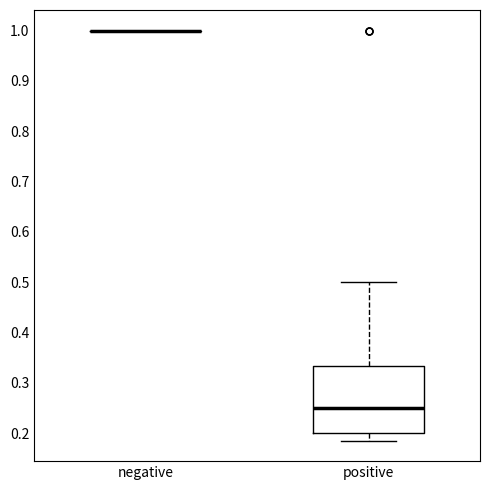

Reading left to right, transcribe this box plot: for each box, give where its median line is, the range the box spans, and where its two whiskers end, as read against the y-axis. The values are not printed on the chart, so give them approximately, as read against the axis.

negative: box collapsed to a line at 1.00, whiskers 1.00 to 1.00
positive: median 0.25, box 0.20 to 0.33, whiskers 0.19 to 0.50